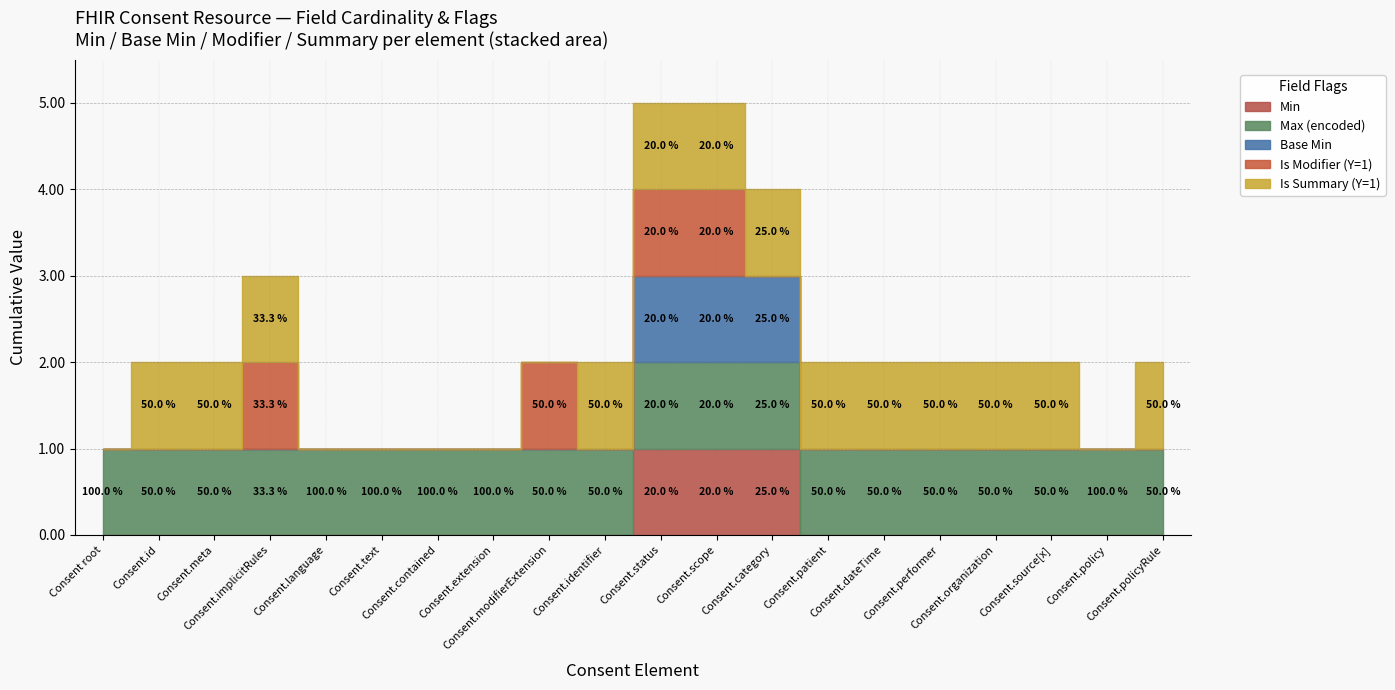

True or false: Is Summary (Y=1) and Max (encoded) intersect in this chart.

False